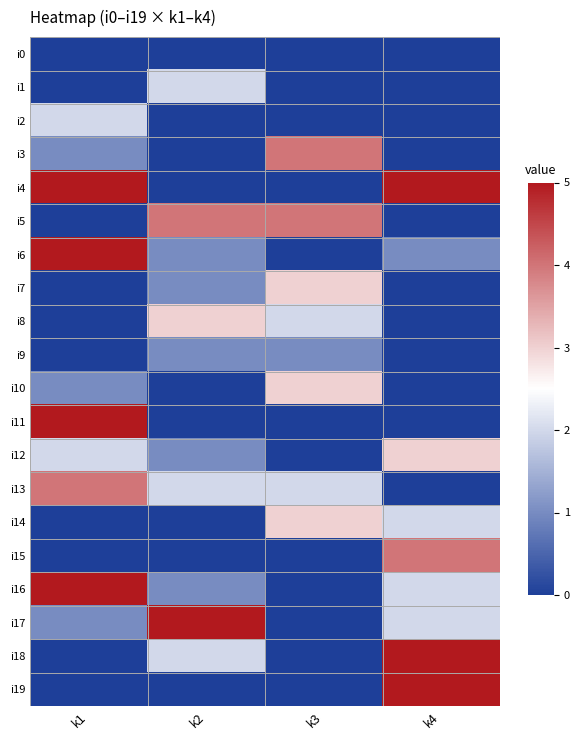

Between k1 and k4, which is larger?

k1